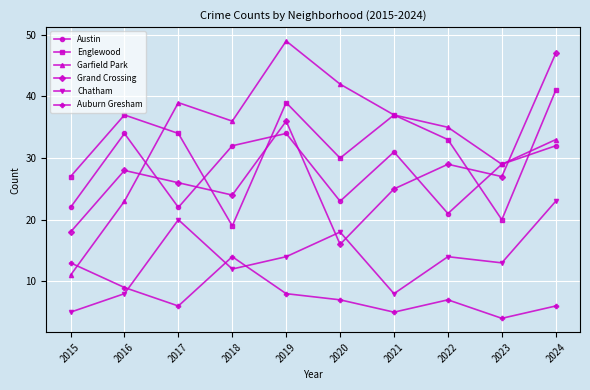

After their last crossing, which series has the higher values: Englewood or Garfield Park?

Englewood